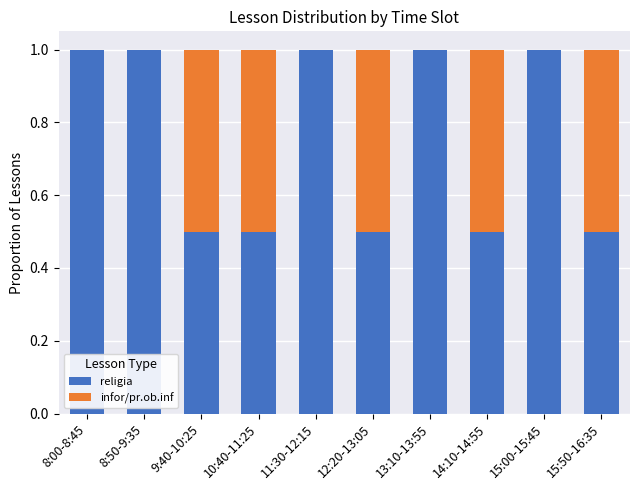

What is the total value across all series at 14:10-14:55?

1.0